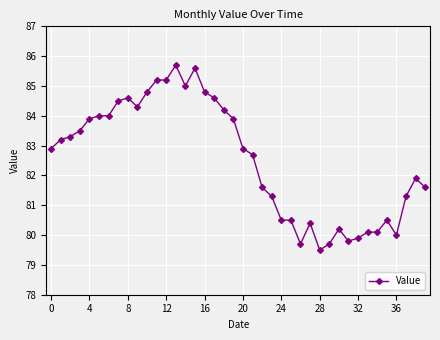

What is the value of the 32nd point from the left?

79.8